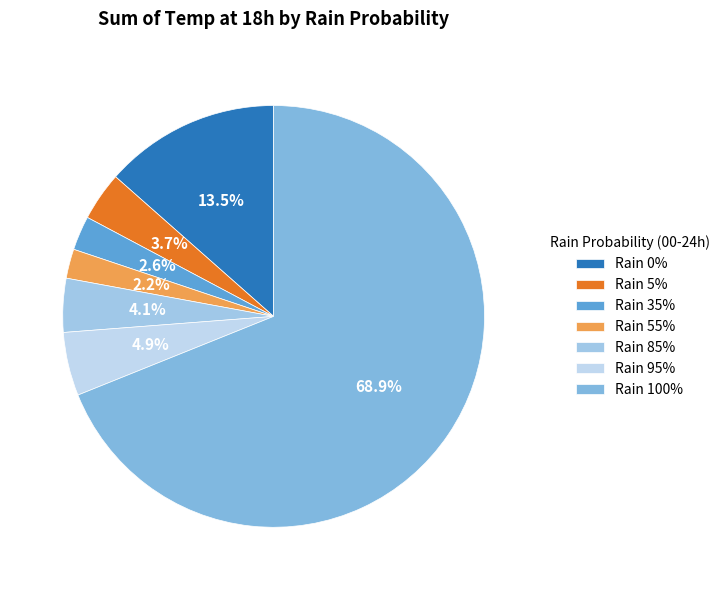

How many segments does this pie chart have?

7